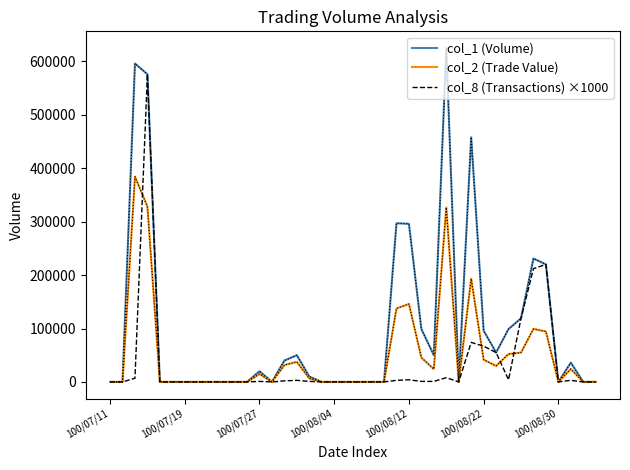

At which label does col_8 (Transactions) ×1000 reach its minimum?

100/07/11